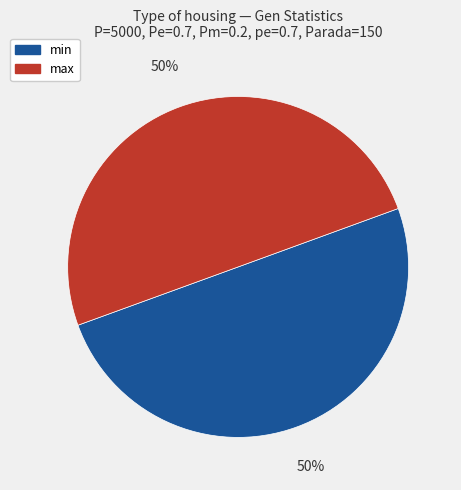

To the nearest percent, what portion does min represent?

50%